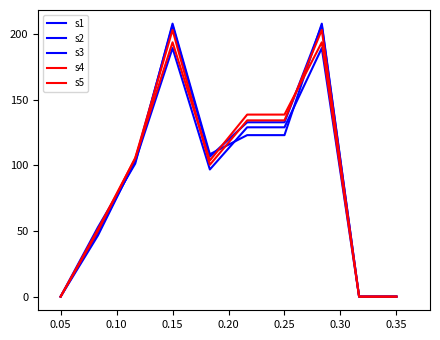

Is this an area chart (filled region under the line)?

No